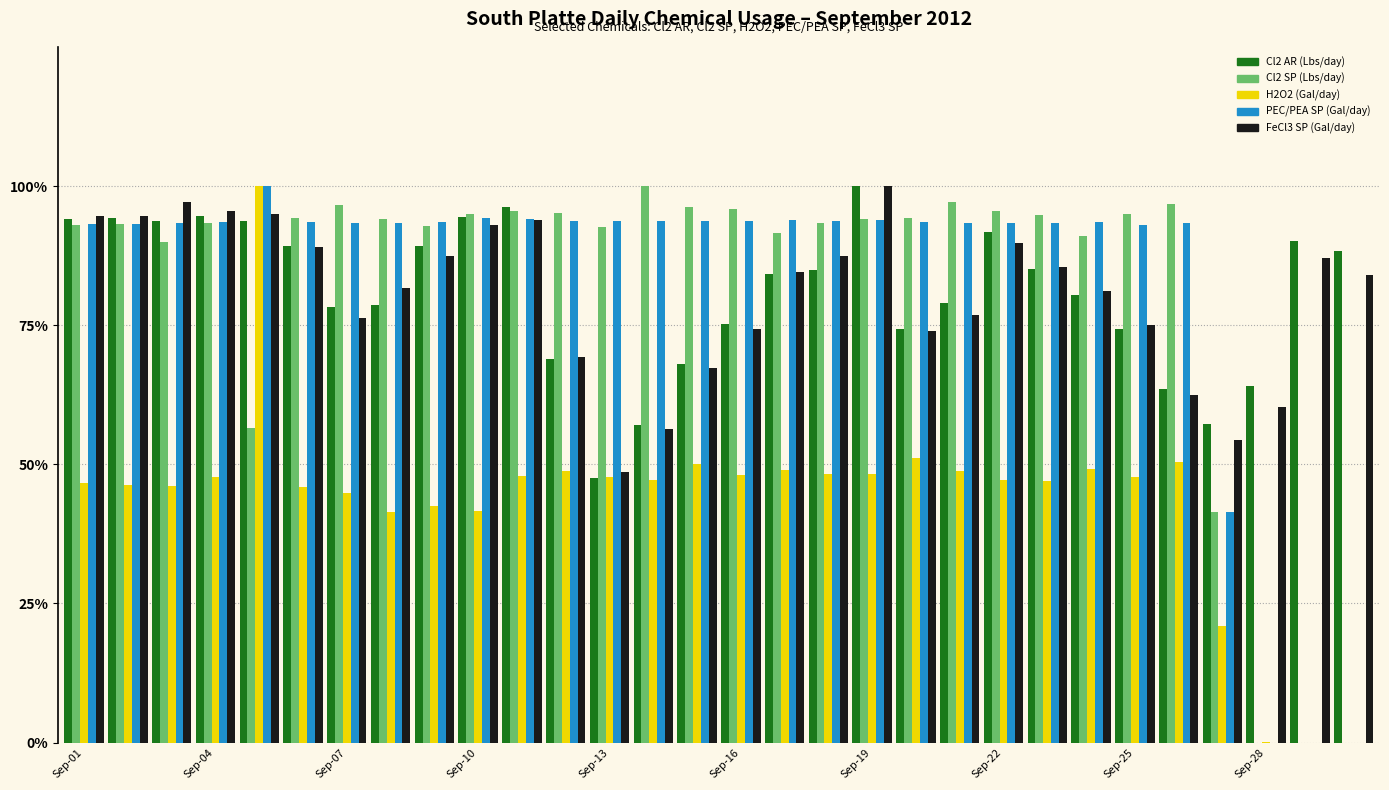

Which series has the largest total across all categories?

PEC/PEA SP (Gal/day)